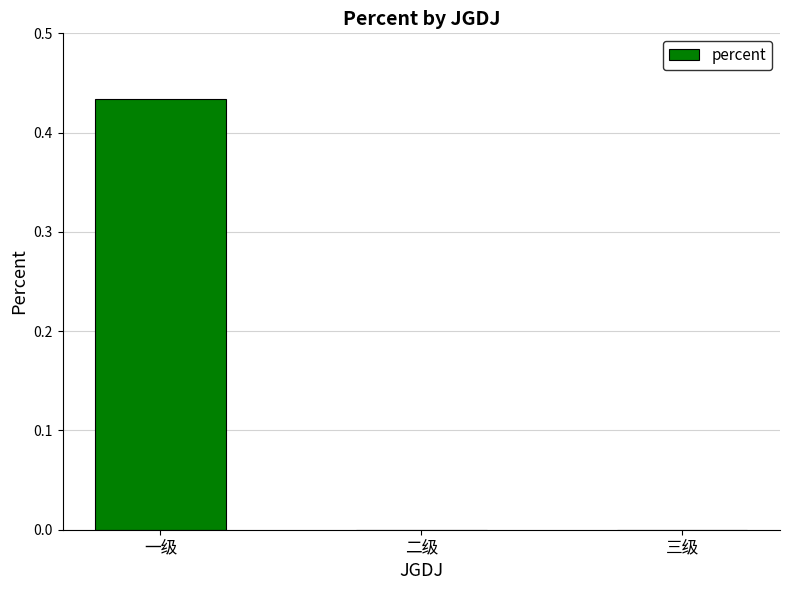

Which label corresponds to the largest value in the chart?

一级